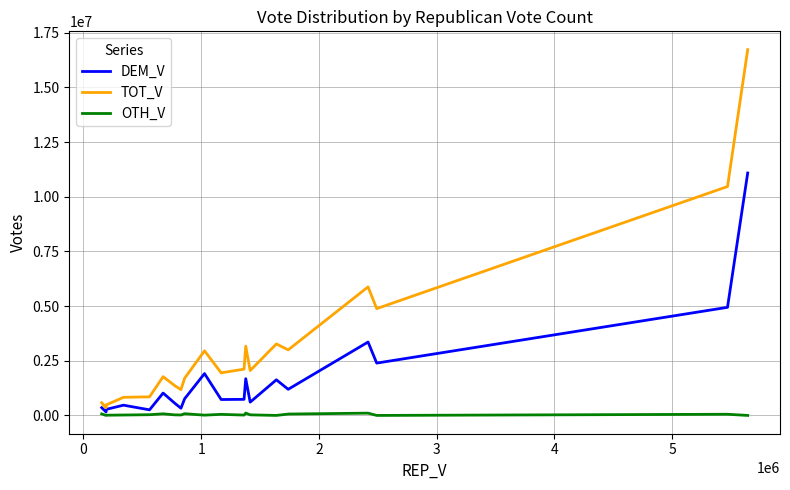

Which series has the largest total across all categories?

TOT_V